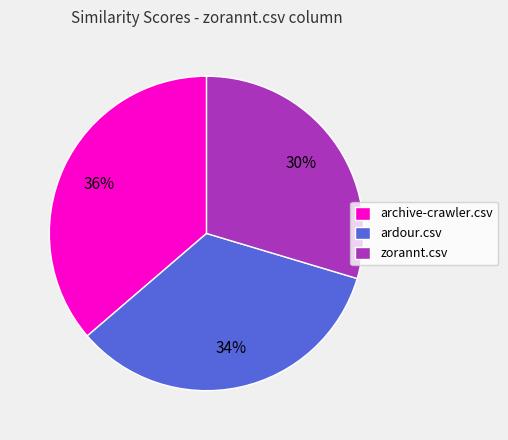

Count the number of slices in the pie.

3